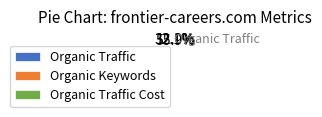

What is the majority slice?

Organic Keywords